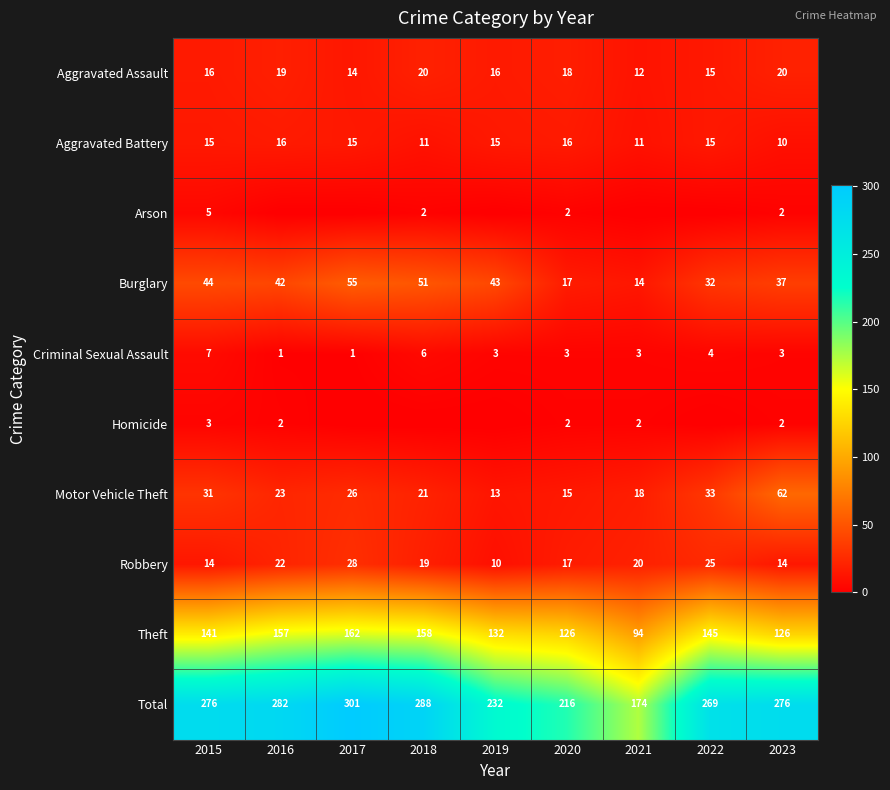

At which category does the chart reach its peak across all series?

2017